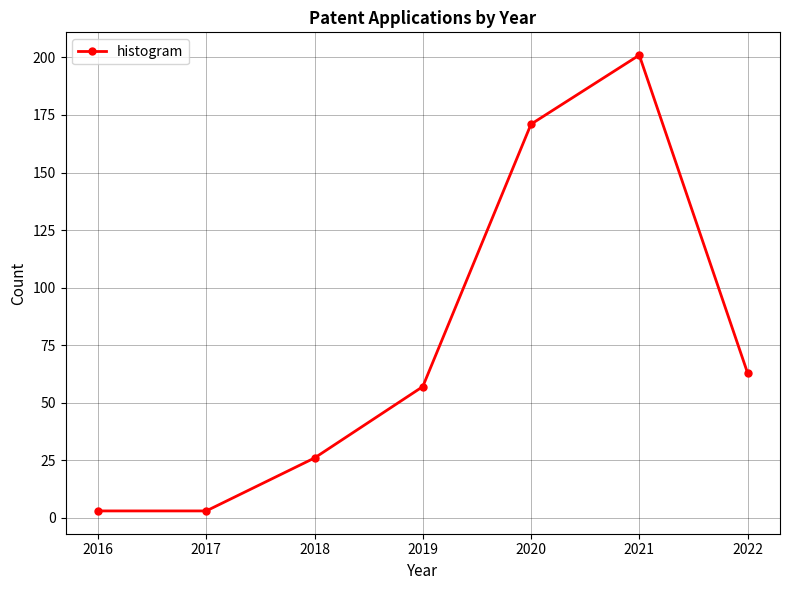

The chart shows a value of 107 at 2022. True or false?

False